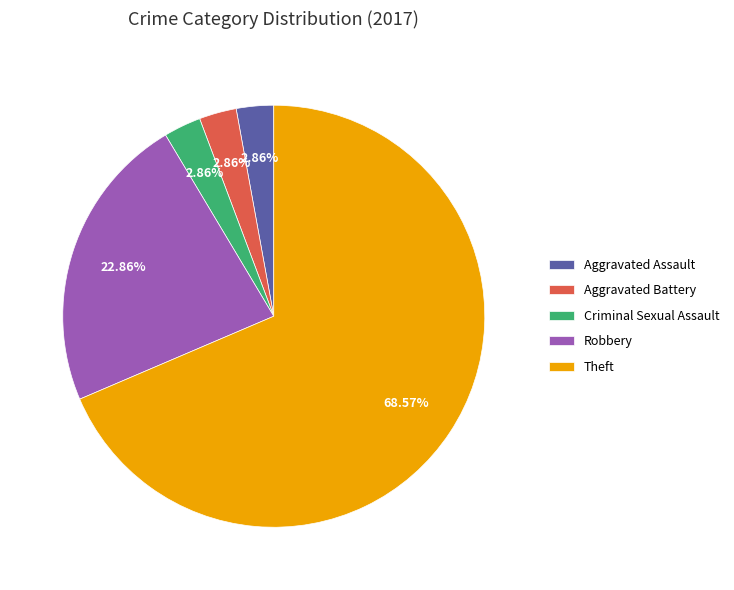

What percentage is the Criminal Sexual Assault slice, to the nearest percent?

3%